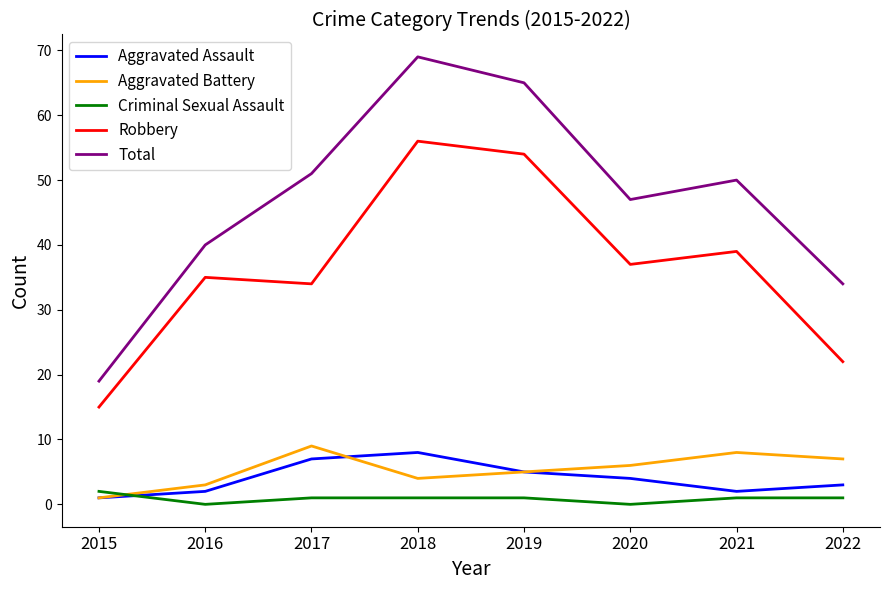

True or false: Total and Robbery cross at least once.

False